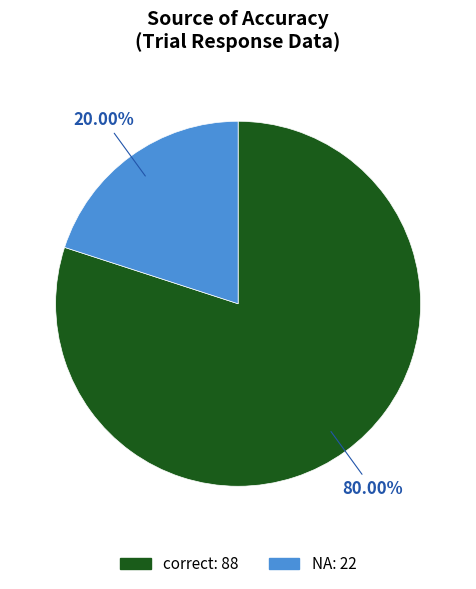

True or false: NA accounts for 32% of the total.

False